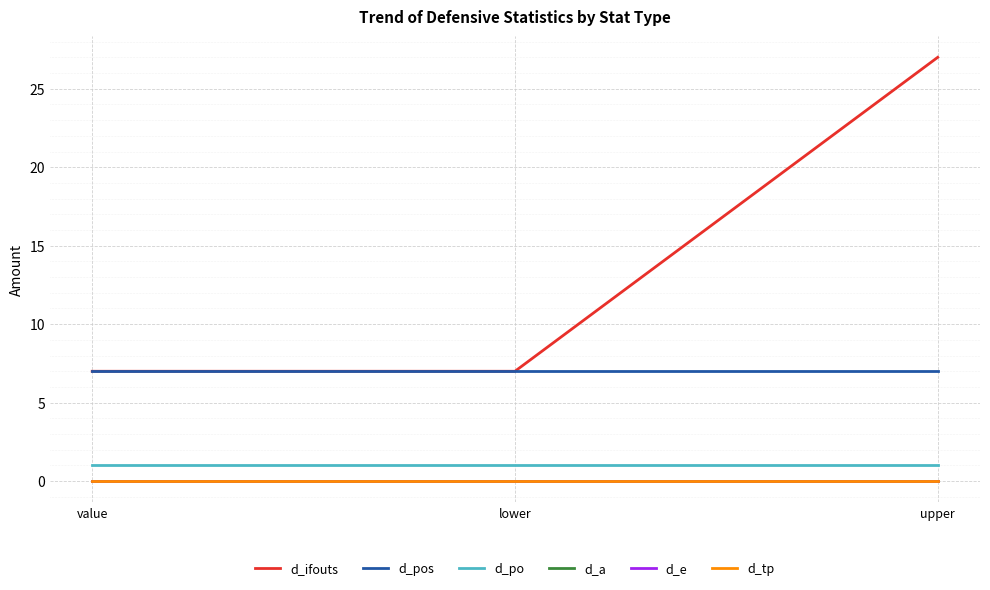

Does the chart display data point markers on the line(s)?

No